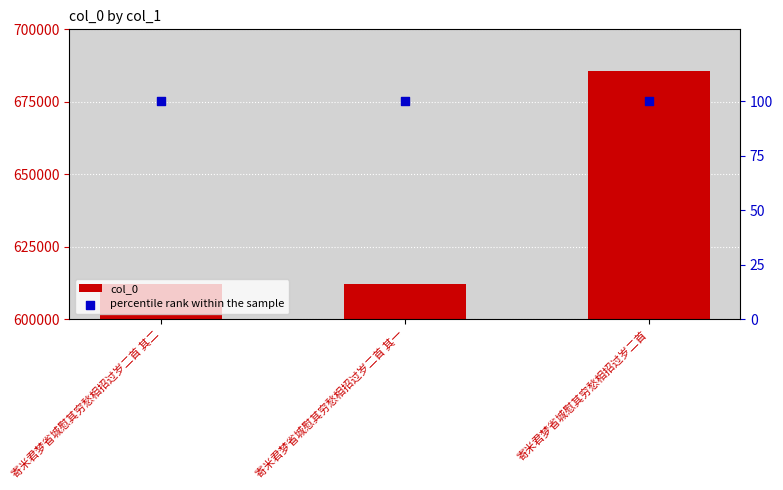

What are all the series names shown in the legend?

col_0, percentile rank within the sample